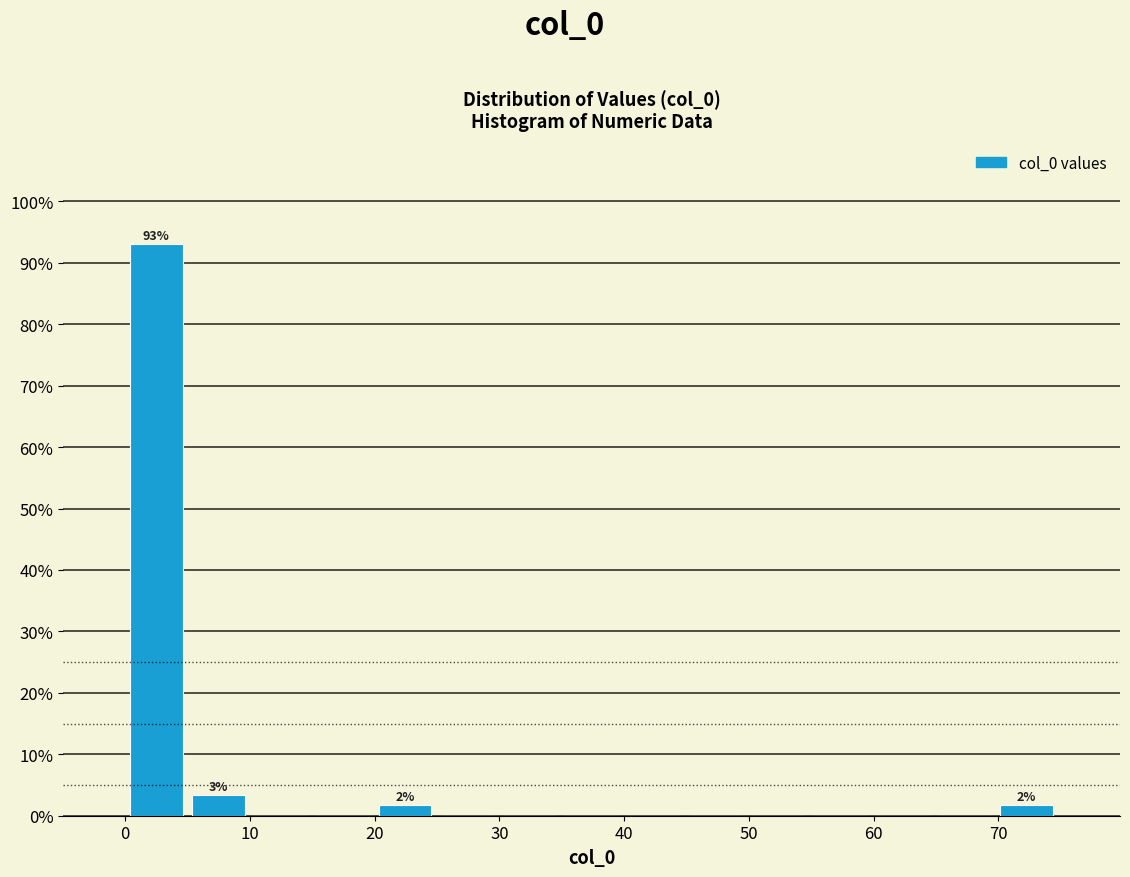

Over which range of the x-axis is the bar tallest?

0 to 5